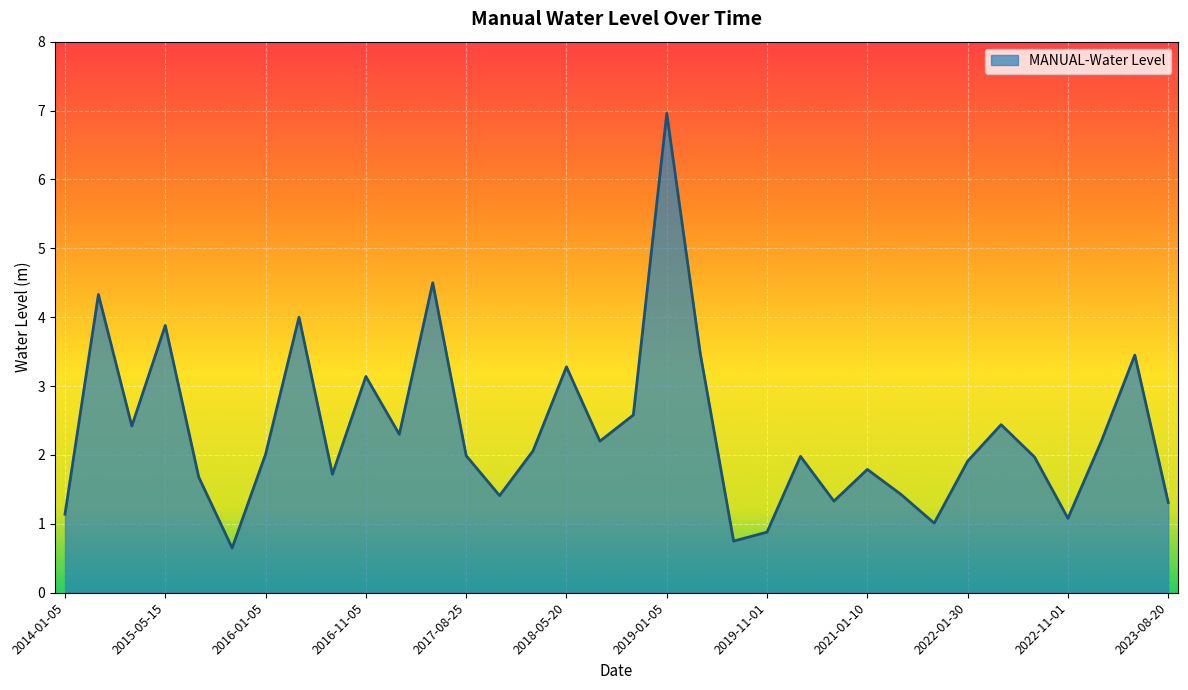

What is the maximum value shown in the chart?

7.0